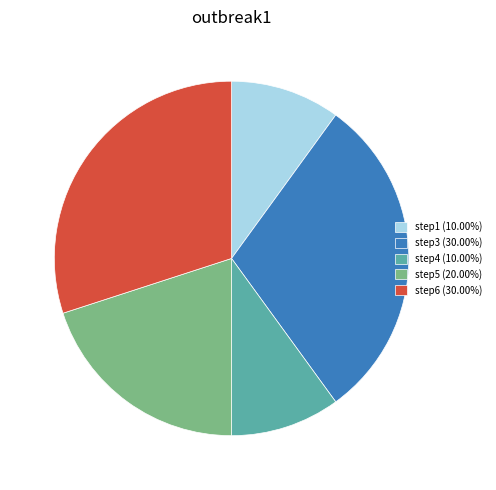

Is the sum of step5 (20.00%) and step1 (10.00%) greater than half?

No